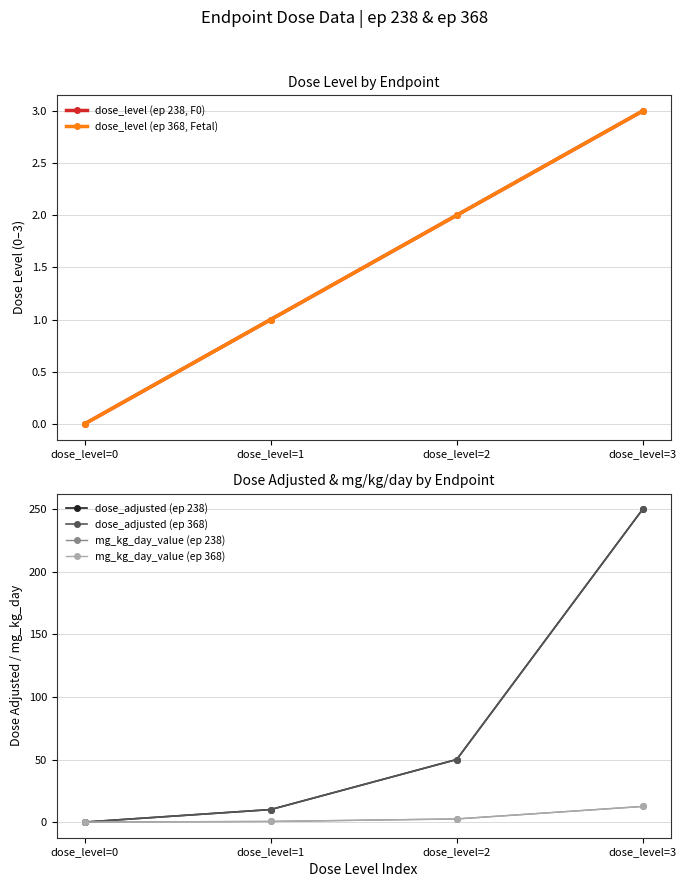

Where does the dose_adjusted (ep 238) series first go above 50?

dose_level=3